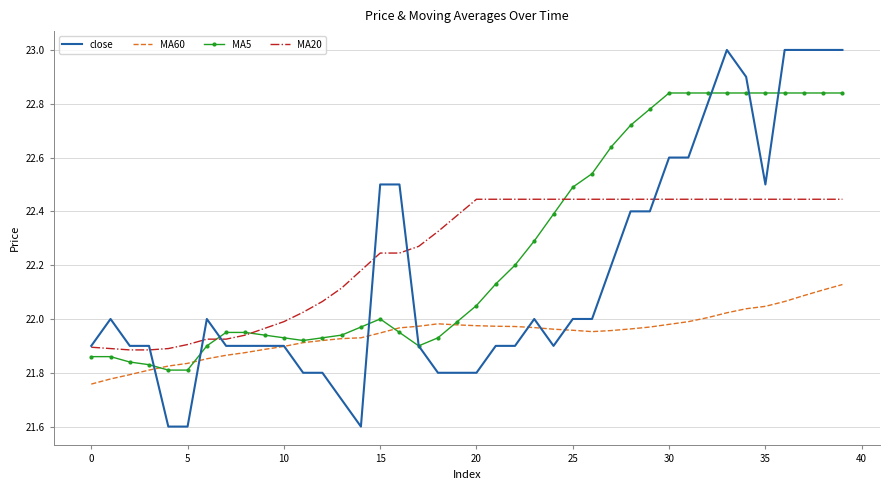

List the series in order of their peak value, lowest first.

MA60, MA20, MA5, close